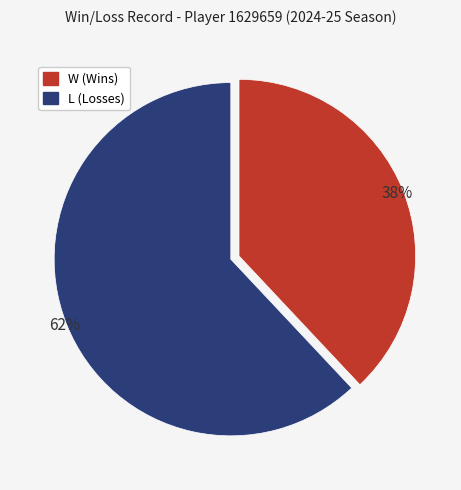

To the nearest percent, what portion does W represent?

38%